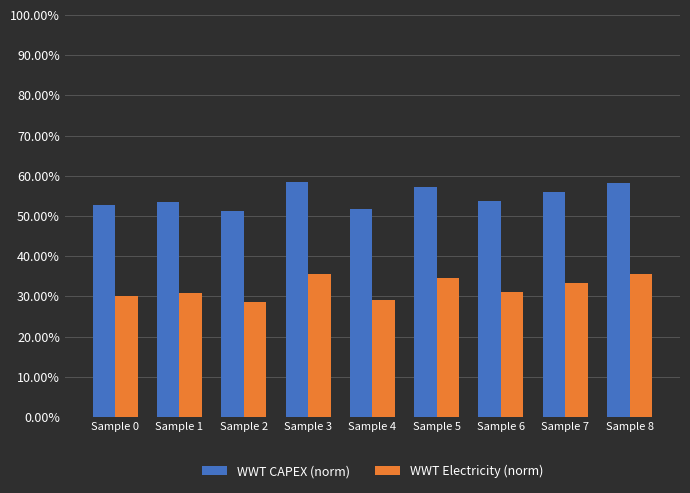

Are the bars horizontal?

No